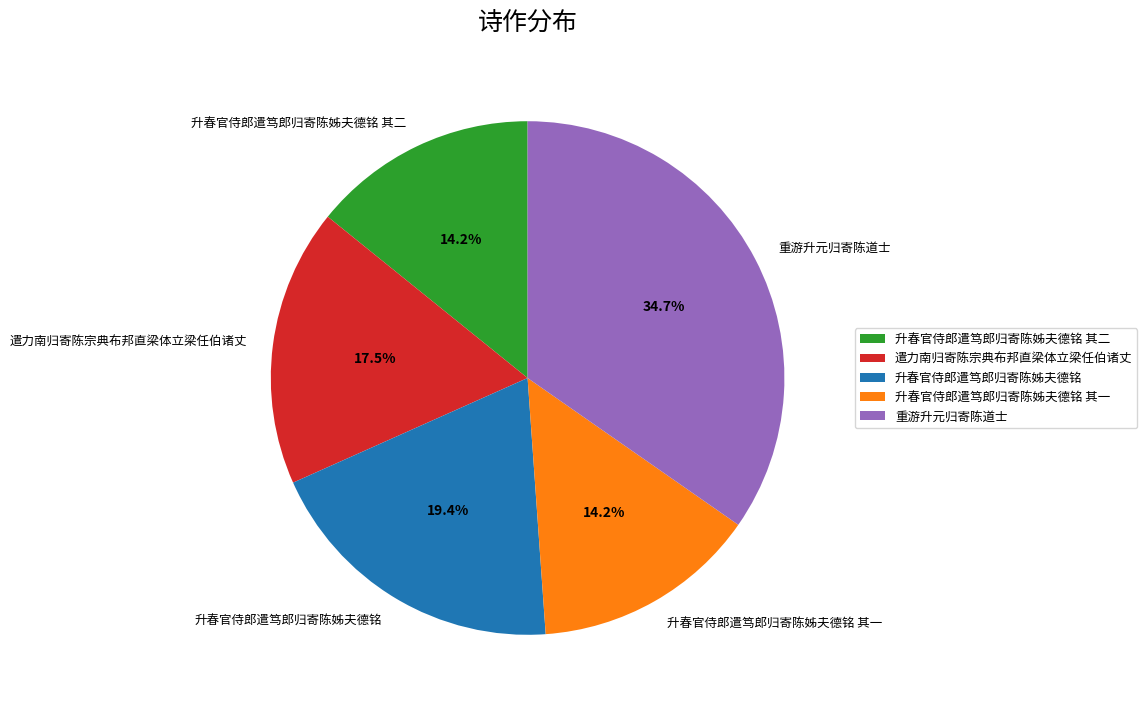

To the nearest percent, what is the average slice percentage?

20%